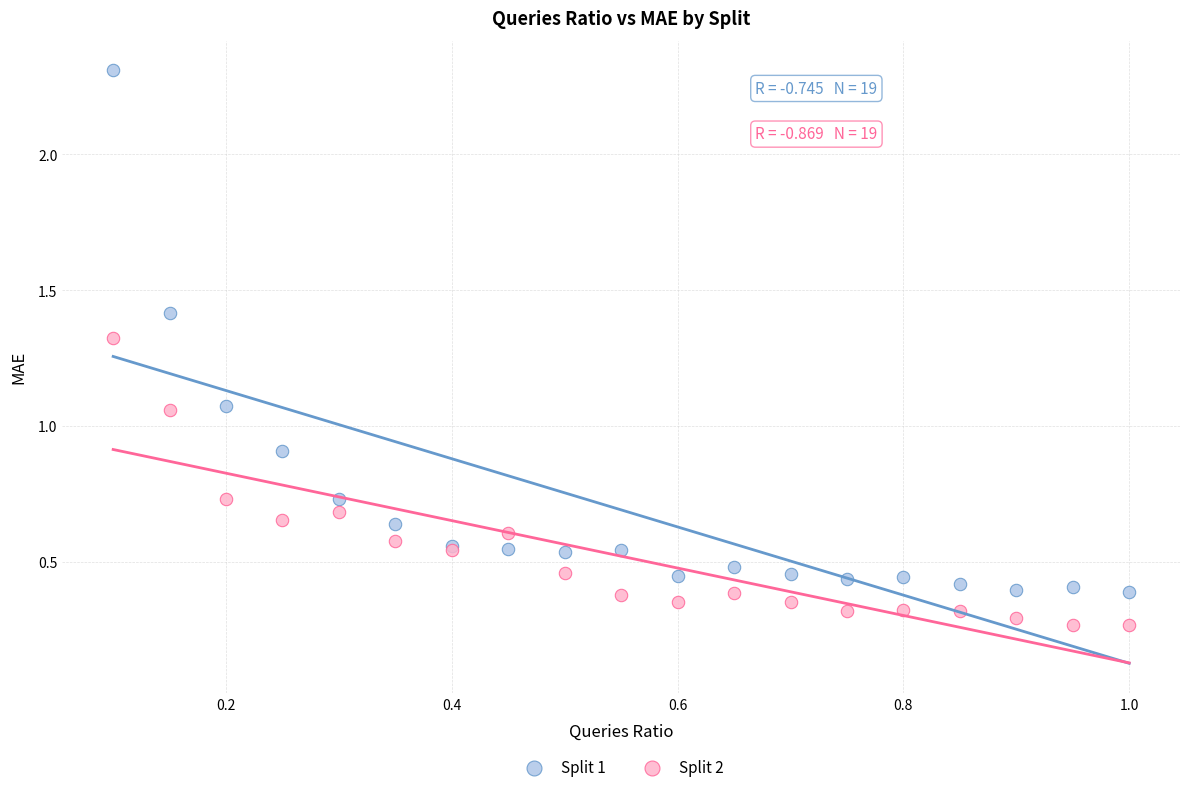

Which series reaches the minimum Y coordinate?

Split 2